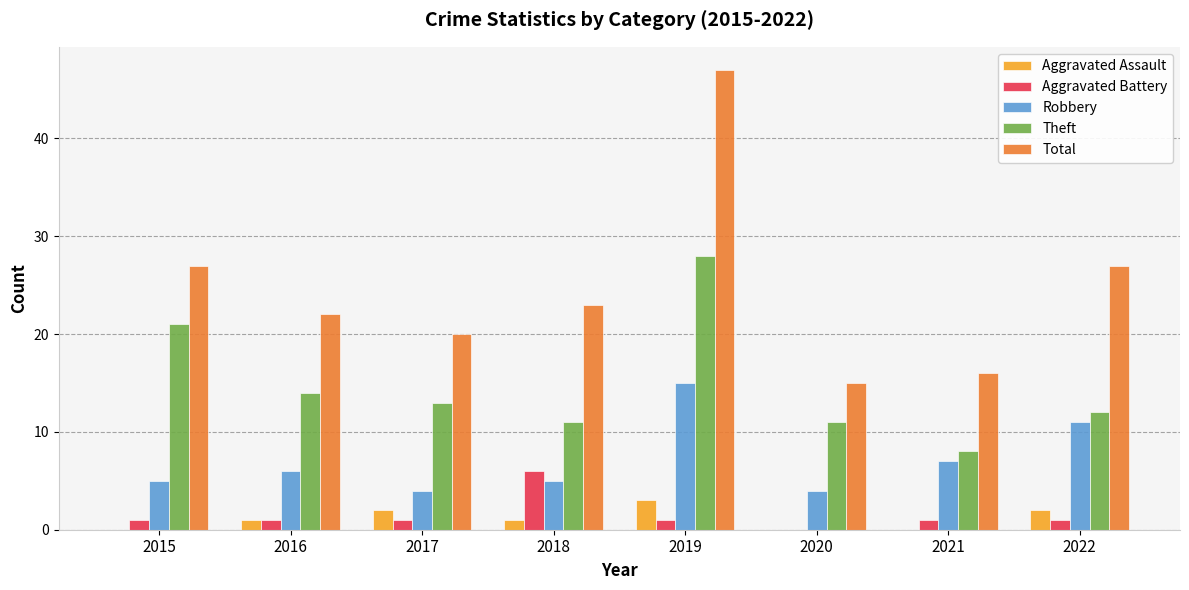

The value of Robbery at 2022 is 17. True or false?

False